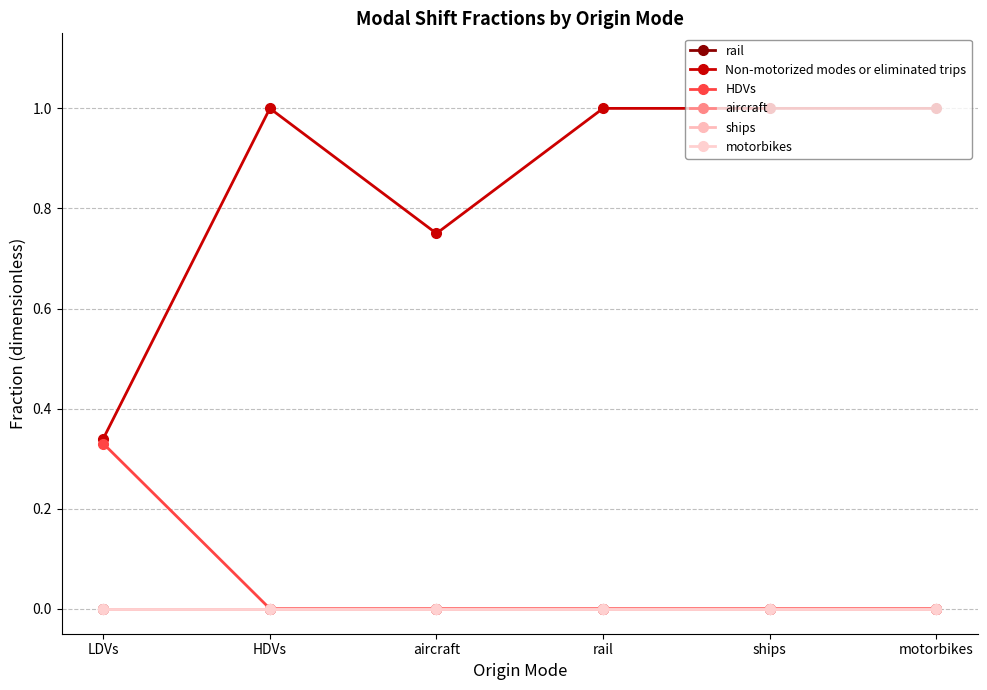

True or false: motorbikes and HDVs intersect in this chart.

False